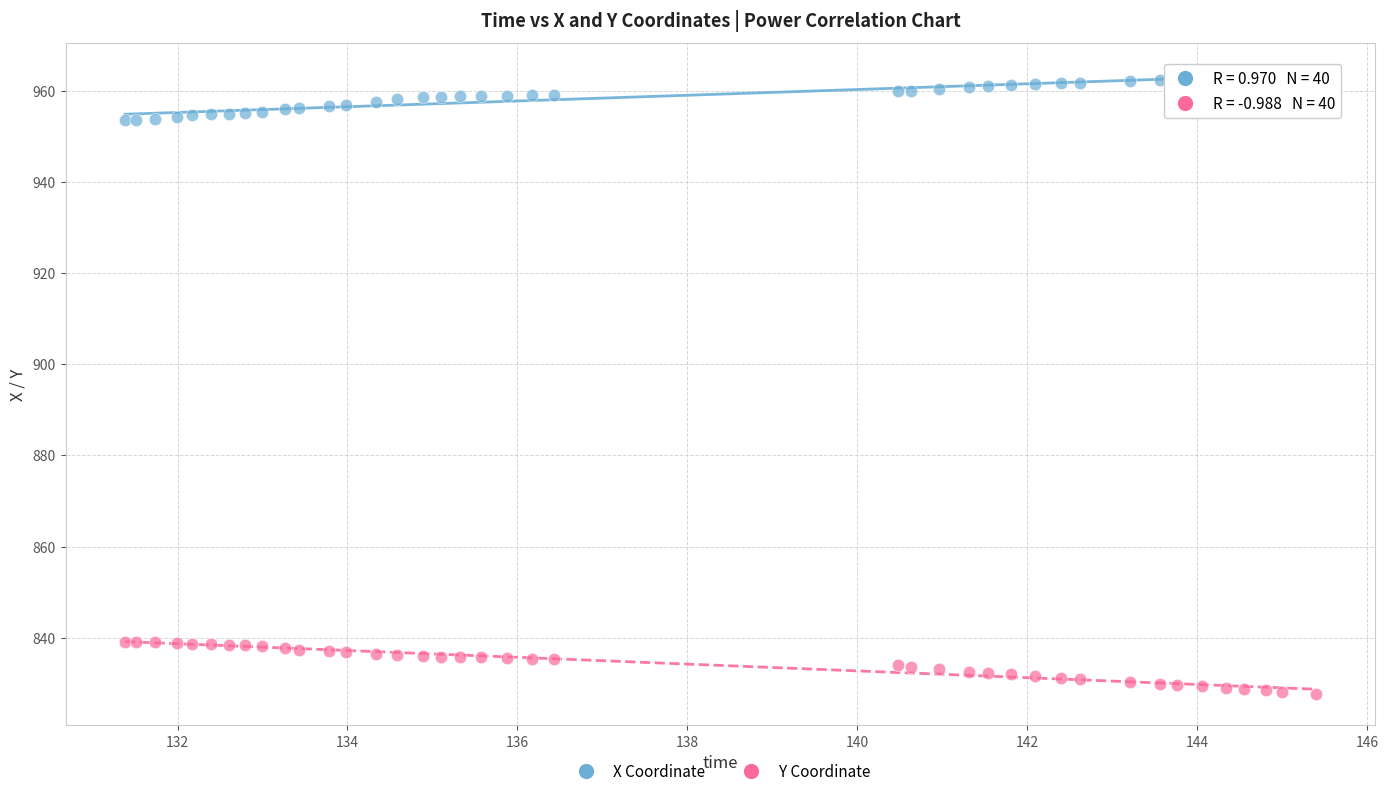

Which series contains the highest Y value?

X Coordinate